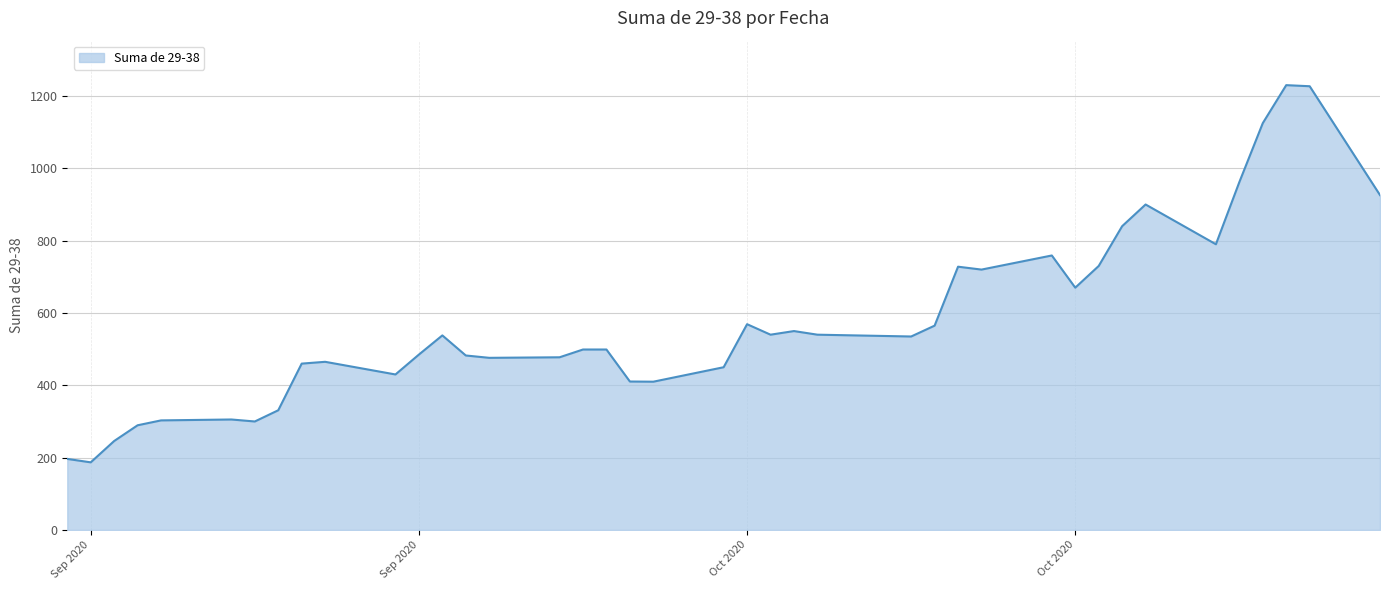

What is the difference between the maximum and minimum values?

1043.0